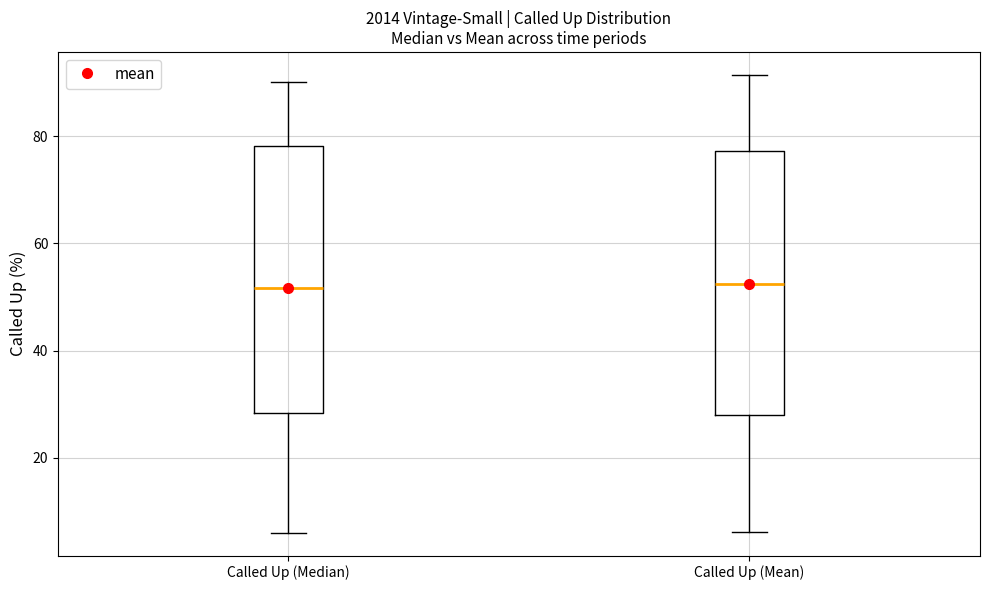

Where does the upper whisker of the box for Called Up (Mean) end on the y-axis? The values are not printed on the chart, so give them approximately, as read against the axis.

92